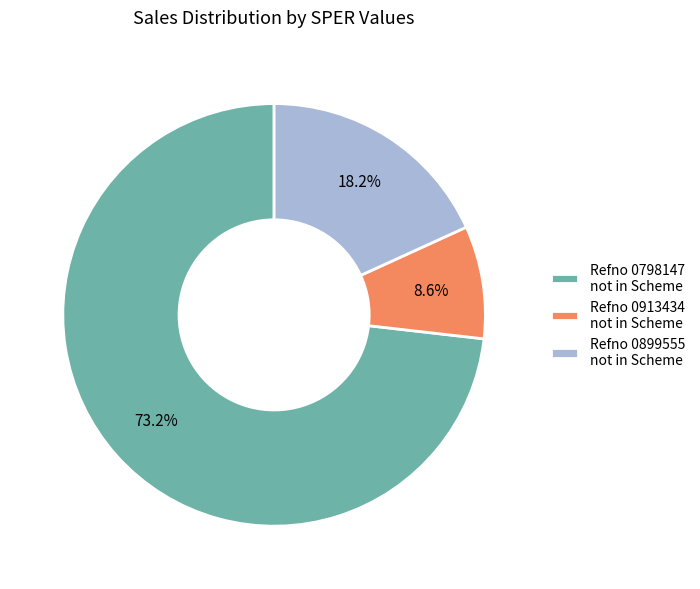

Which category accounts for the majority?

Refno 0798147 not in Scheme